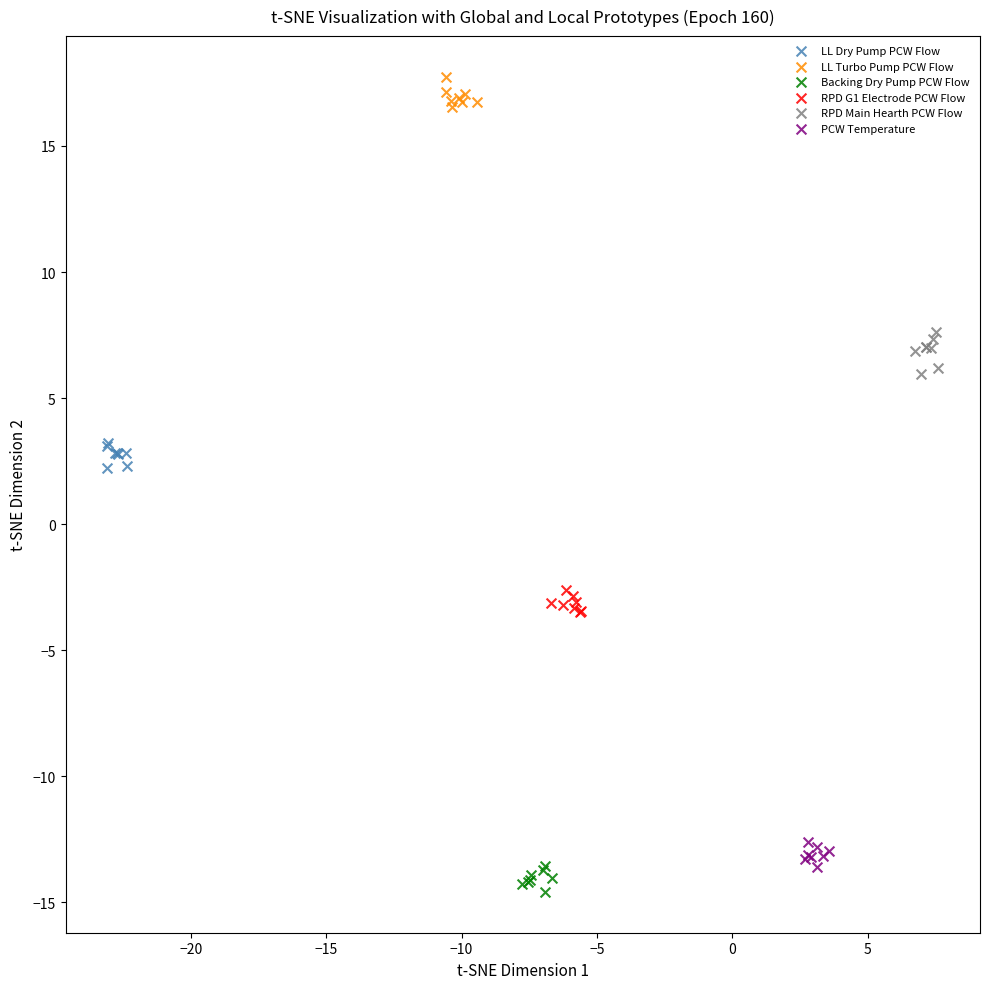

Which series contains the highest Y value?

LL Turbo Pump PCW Flow